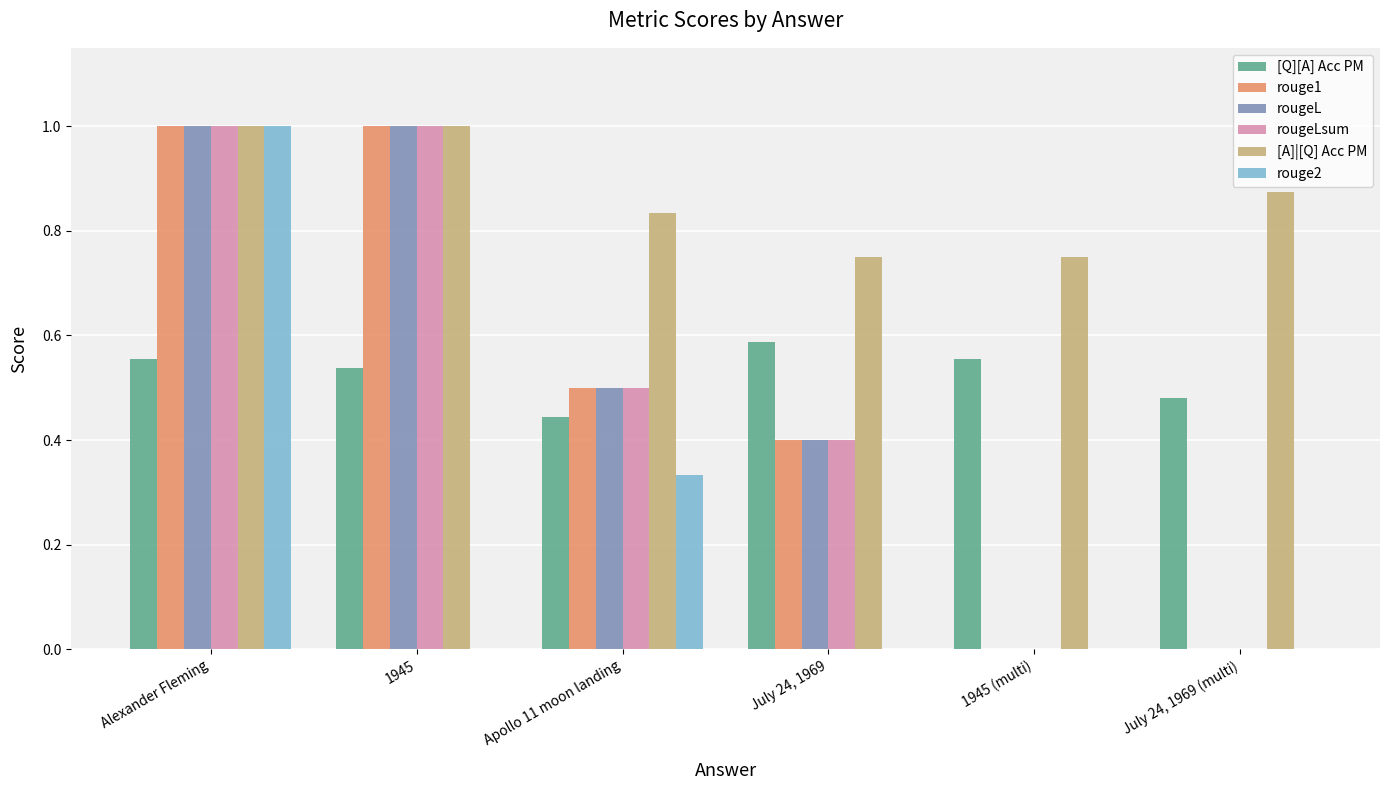

What is the approximate value of [A]|[Q] Acc PM at 1945?

1.0